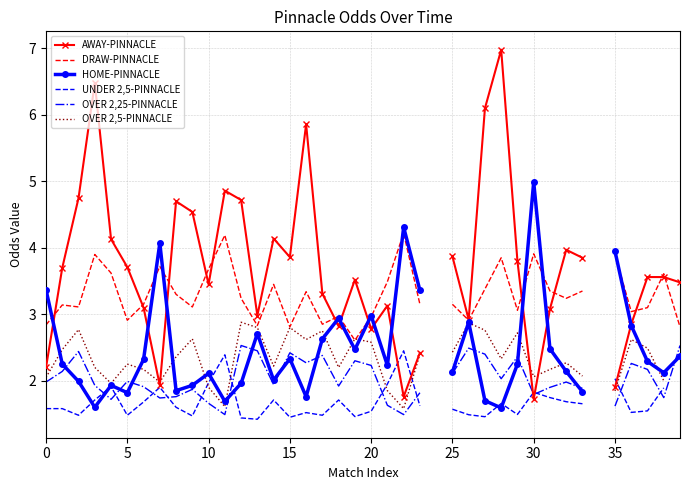

Between 0 and 28, which series saw the biggest shift?

AWAY-PINNACLE